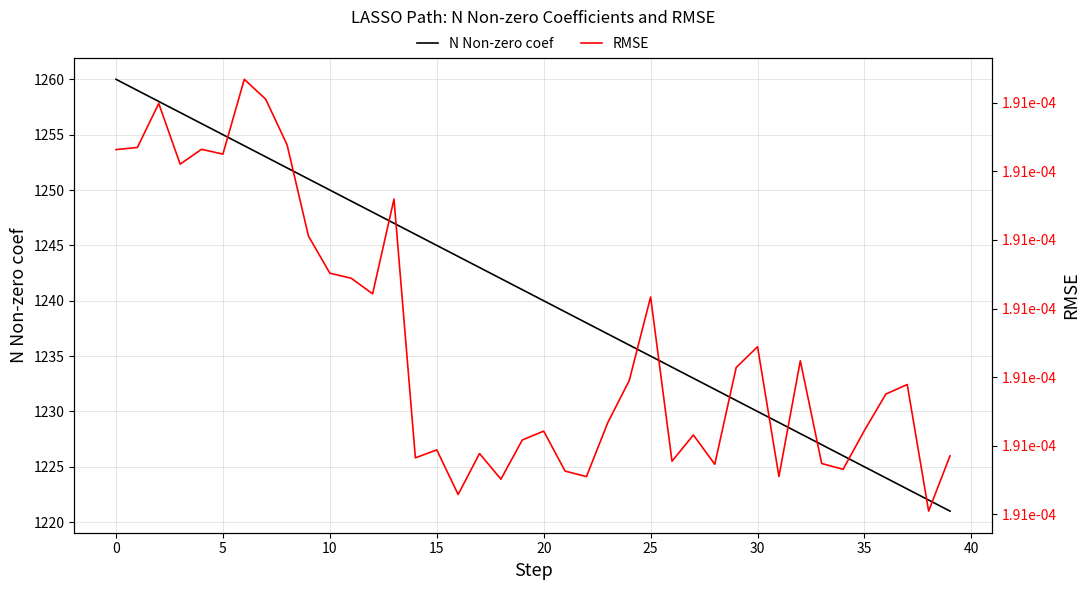

In RMSE, how many points are higher than both neighbors (excluding endpoints)?

12